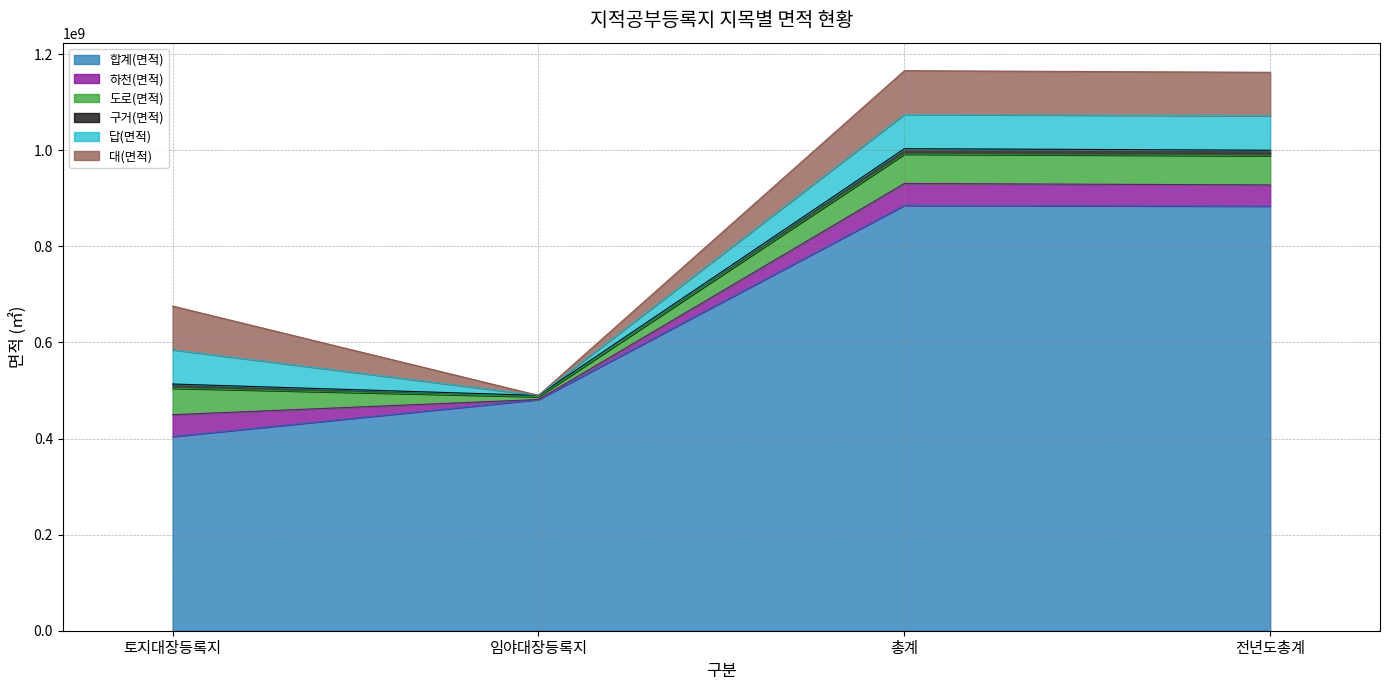

Rank the series at 전년도총계 from highest to lowest value.

합계(면적), 대(면적), 답(면적), 도로(면적), 하천(면적), 구거(면적)